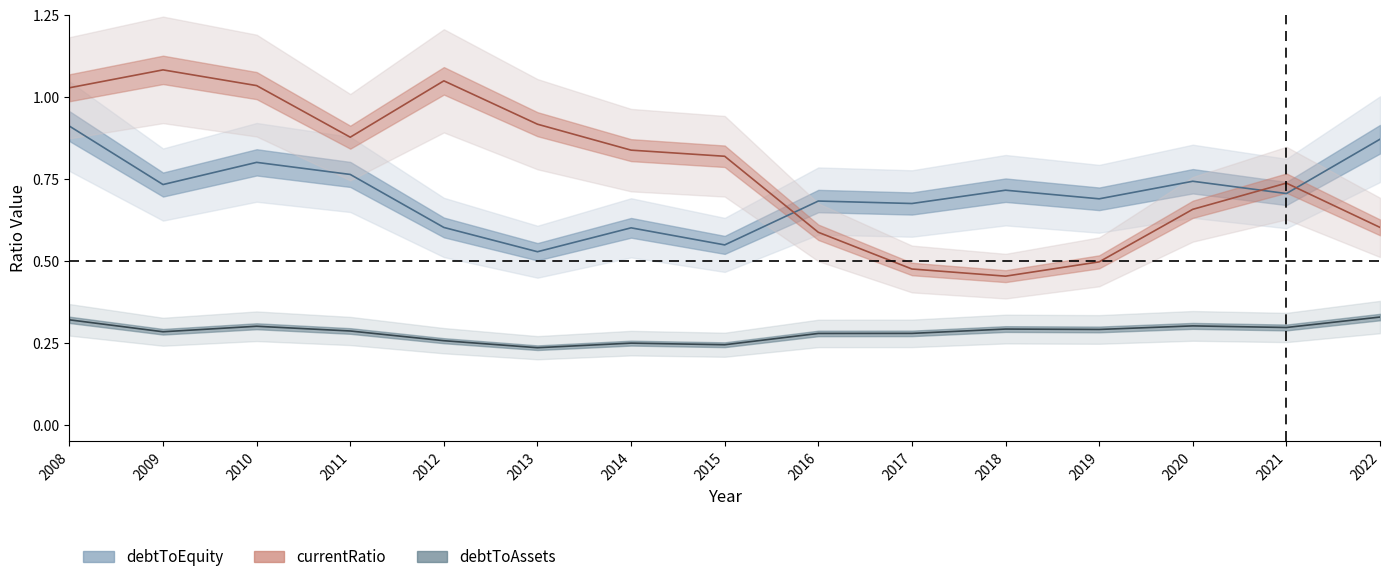

What is the spread (max minus min) of values at 2009?

0.8